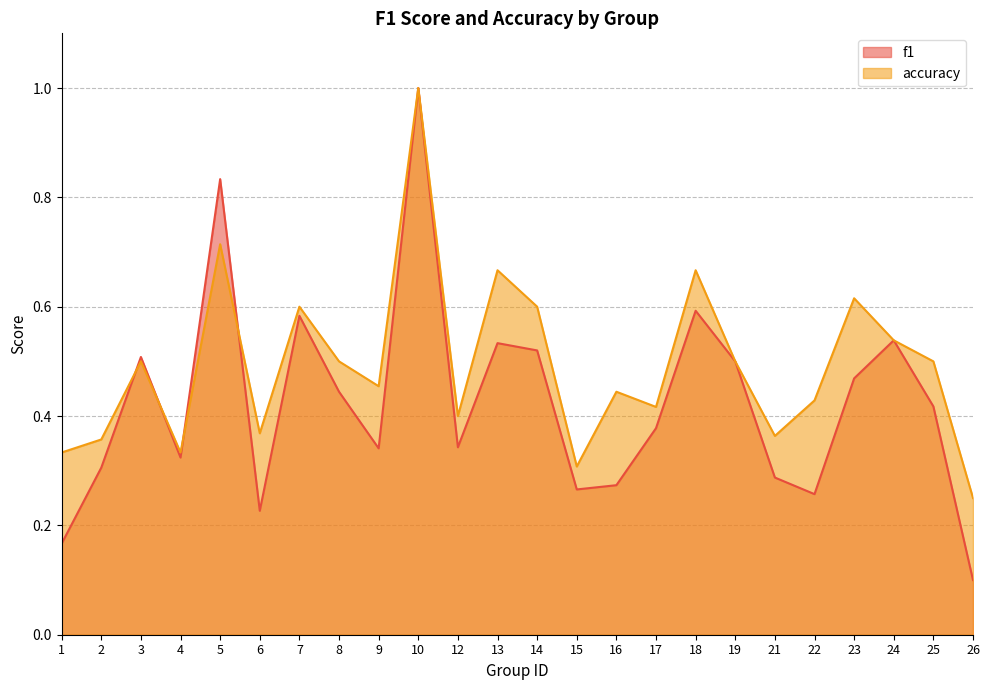

In accuracy, how many points are lower than both neighbors (excluding endpoints)?

7